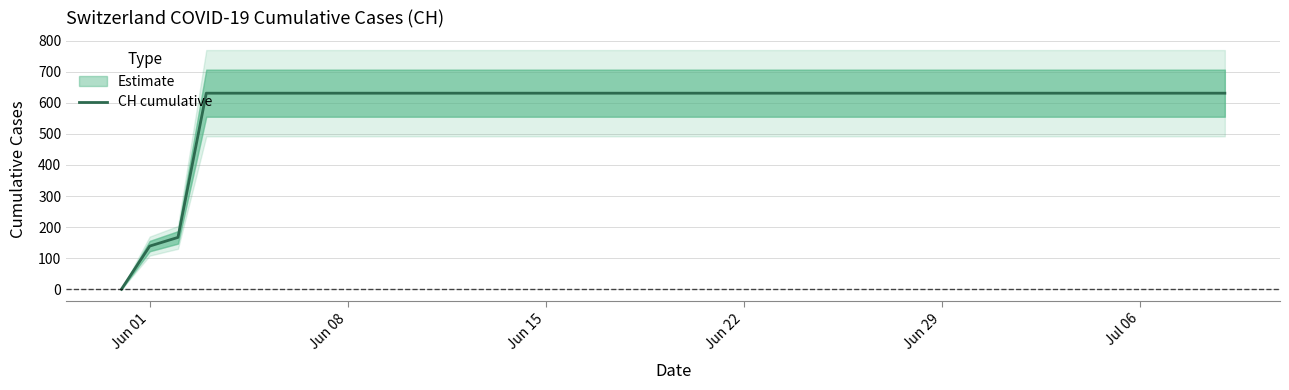

What is the highest value of the CH cumulative series?

631